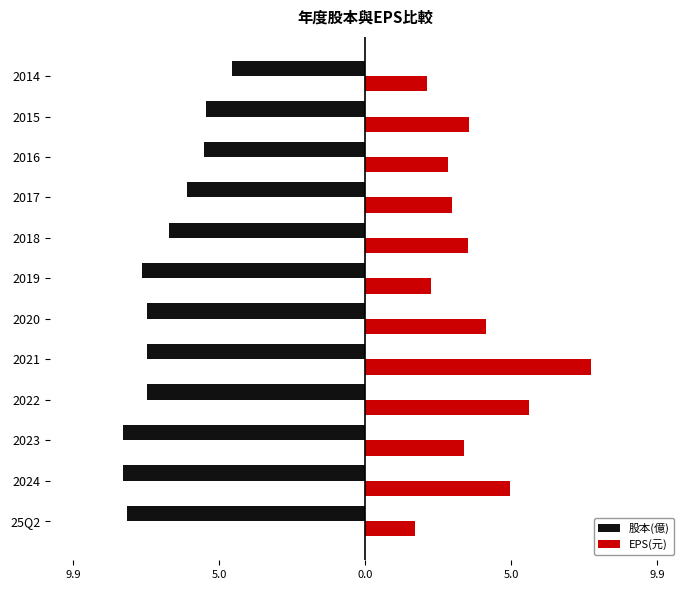

What are all the series names shown in the legend?

股本(億), EPS(元)